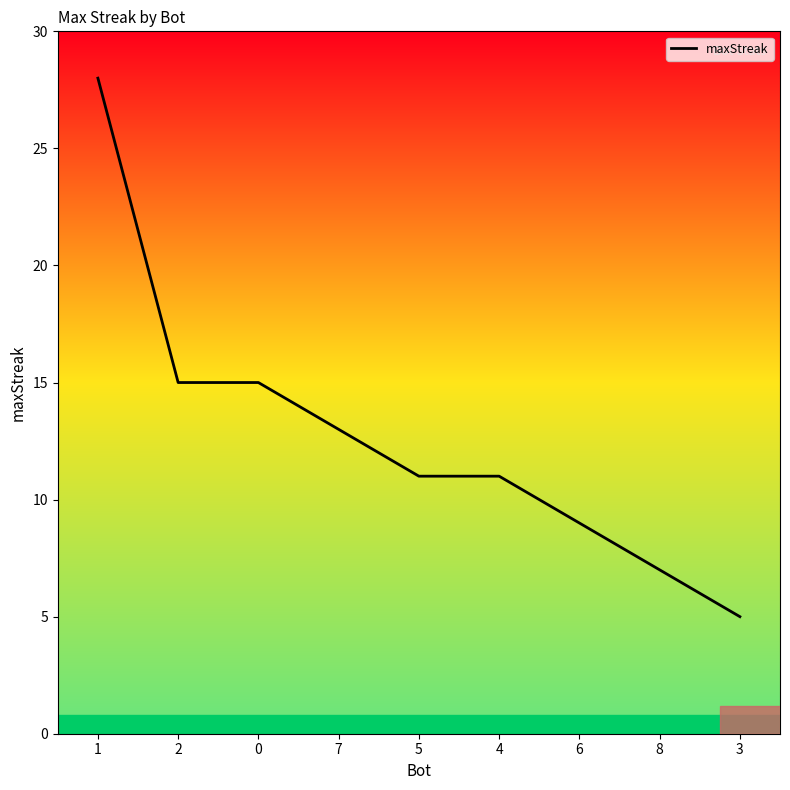

Does the chart display data point markers on the line(s)?

No